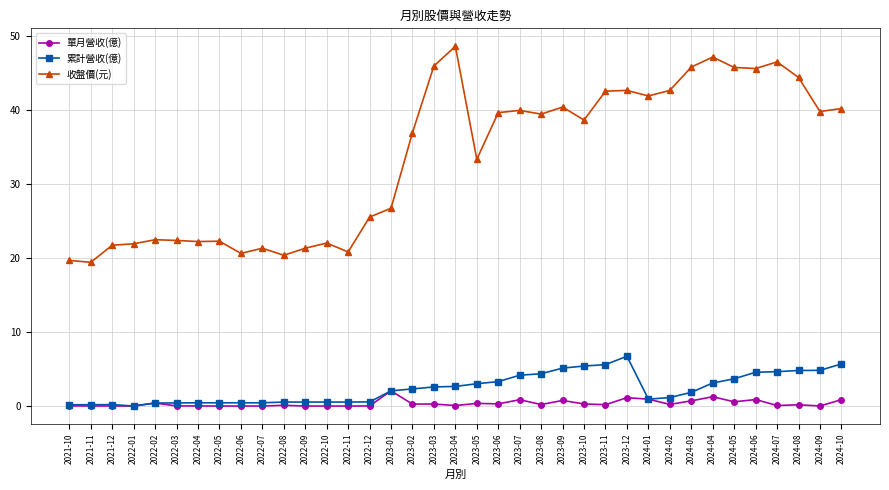

True or false: 單月營收(億) and 收盤價(元) cross at least once.

False